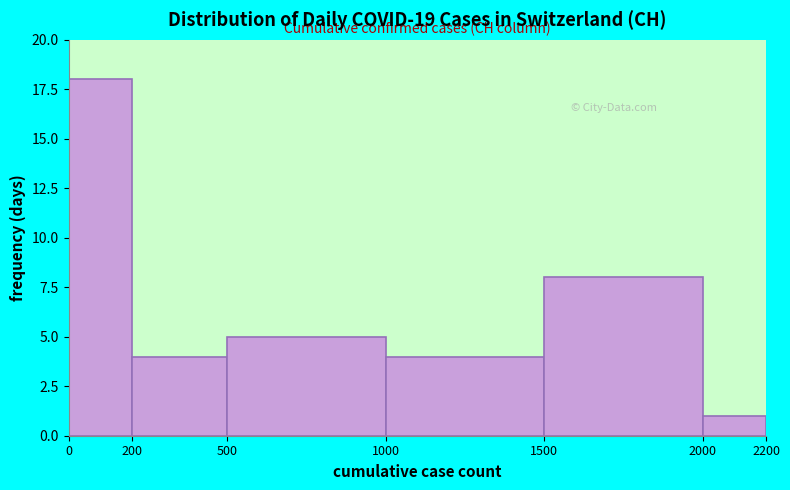

Reading left to right, list every bar in this chart as the range it spans on the x-axis followed by its height. The values are not printed on the chart, so give them approximately, as read against the axis.

0 to 200: 18
200 to 500: 4
500 to 1000: 5
1000 to 1500: 4
1500 to 2000: 8
2000 to 2200: 1